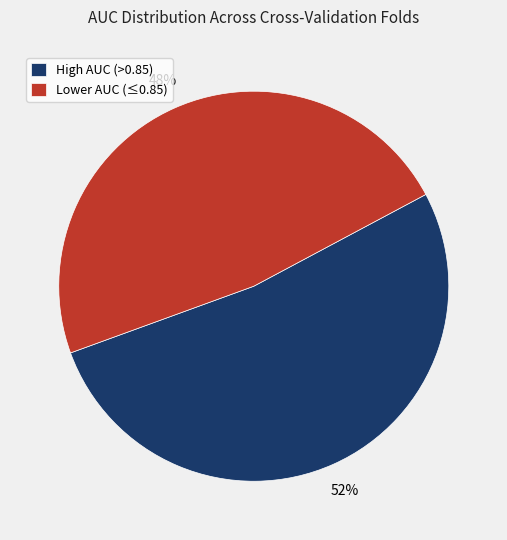

Is the sum of High AUC (>0.85) and Lower AUC (≤0.85) greater than half?

Yes